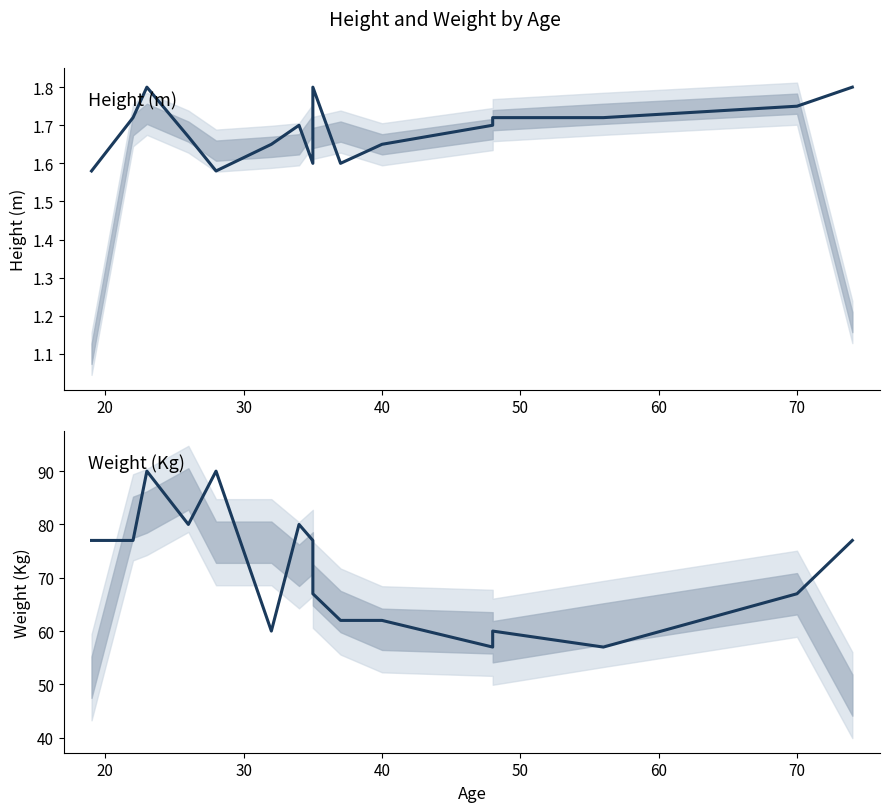

Which series has the widest spread of values?

Weight (Kg)